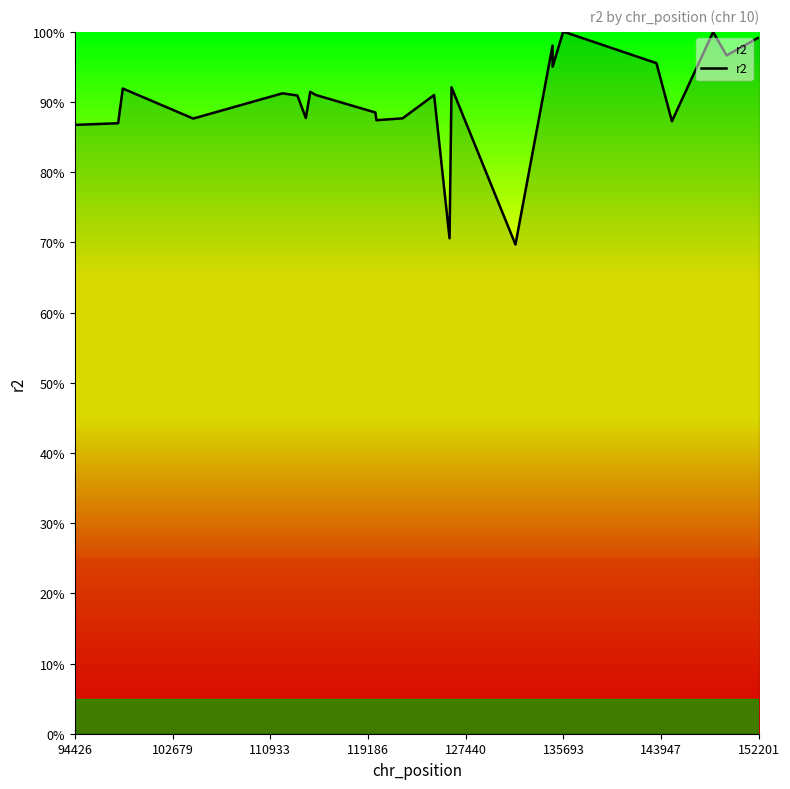

Is this an area chart (filled region under the line)?

No